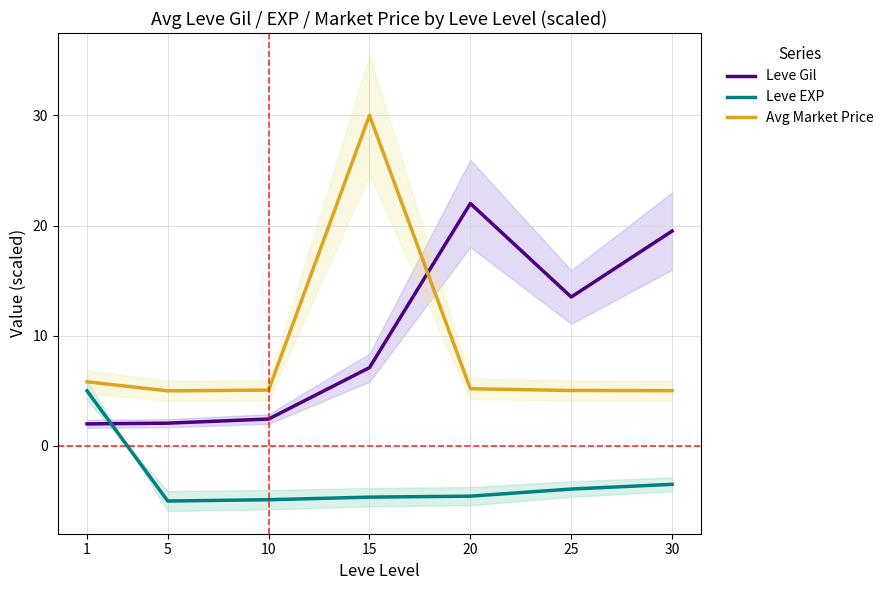

Reading left to right, transcribe all the data shown in this chart.

Leve Gil: 2.0	2.1	2.4	7.1	22.0	13.5	19.5
Leve EXP: 5.0	-5.0	-4.9	-4.6	-4.6	-3.9	-3.5
Avg Market Price: 5.8	5.0	5.1	30.0	5.2	5.0	5.0